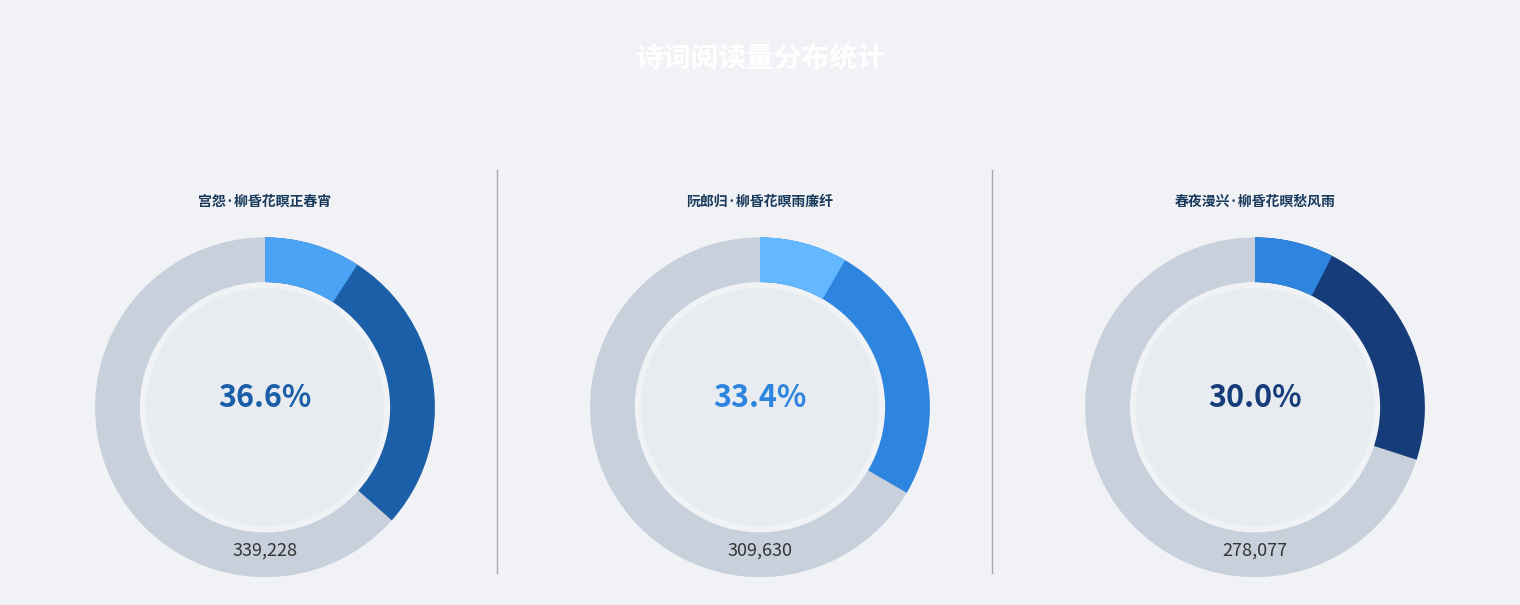

How many slices are in this pie chart?

3